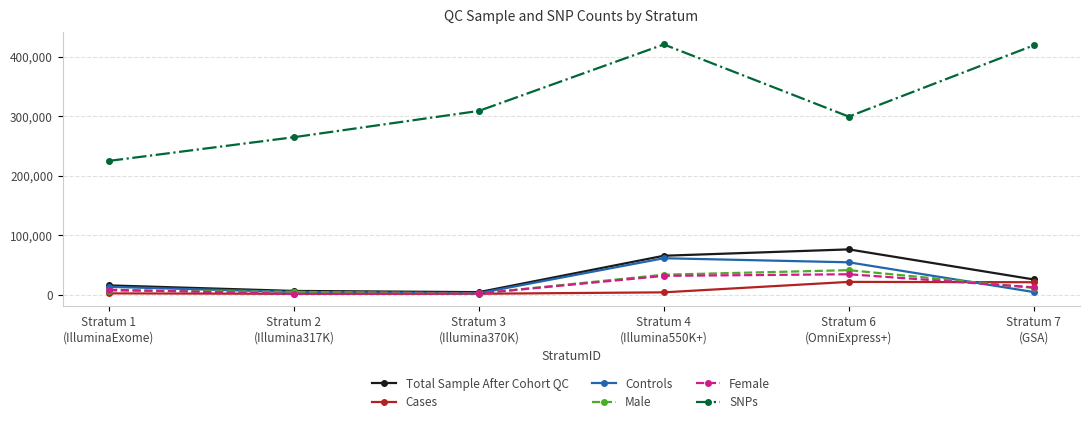

At how many categories does at least one series exceed 362966?

2